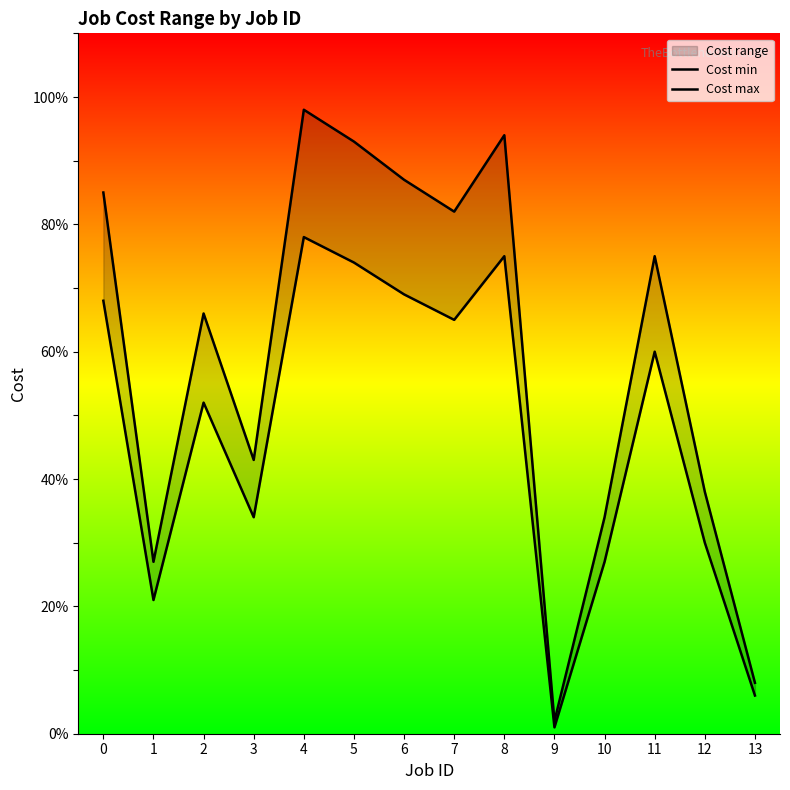

What is the sum of all Cost max values?

832